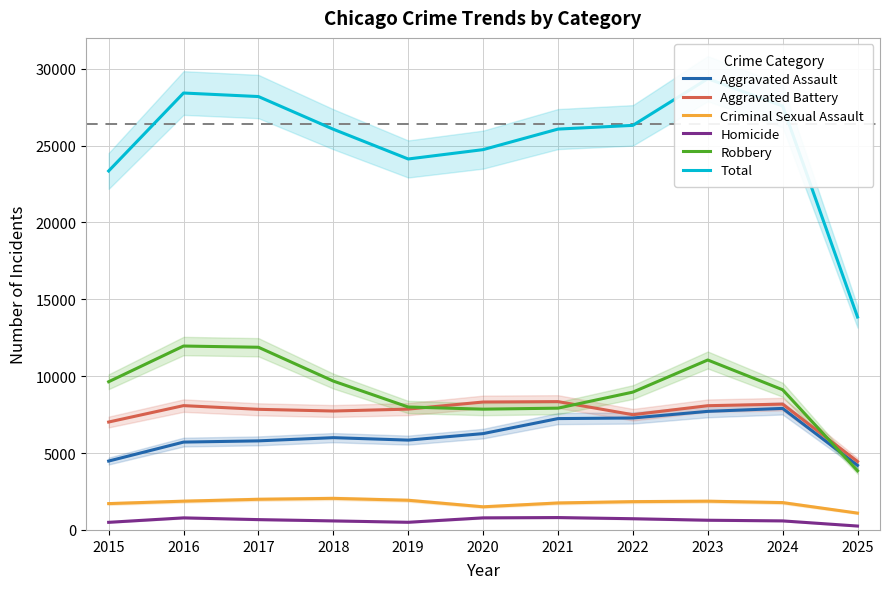

What is the average value of the Aggravated Battery series?

7583